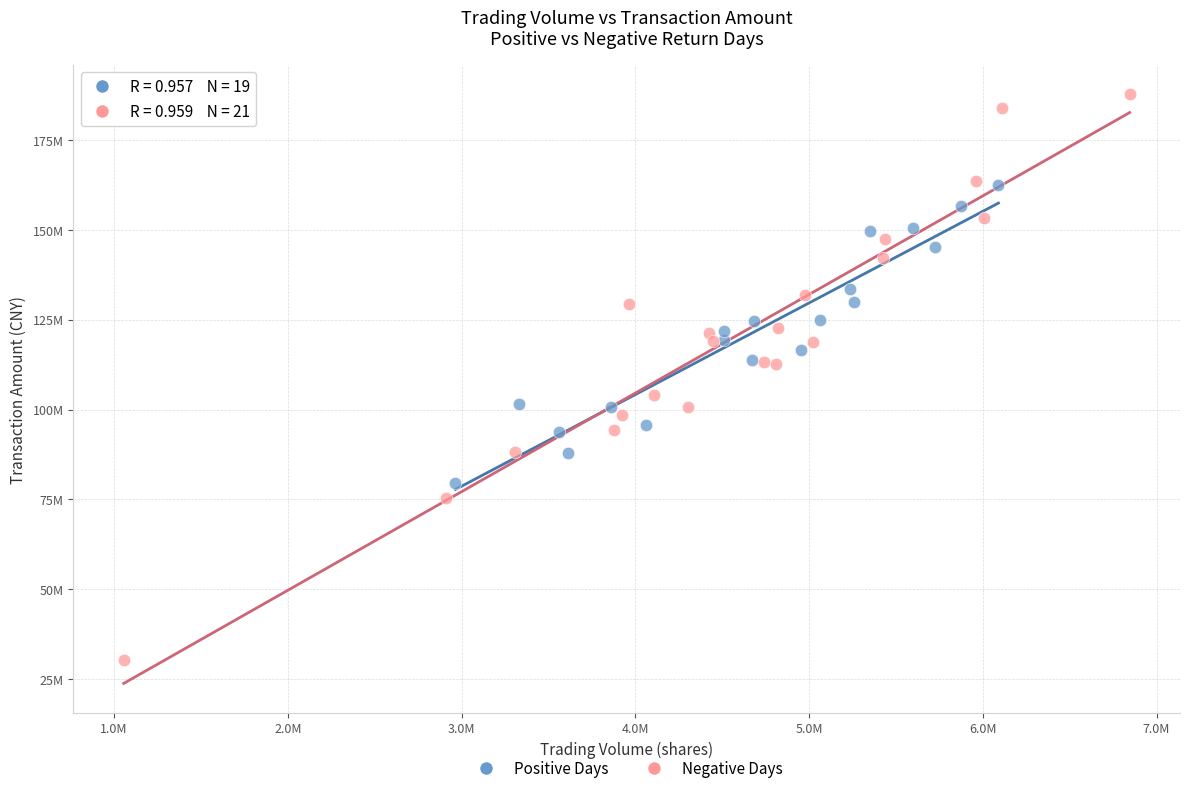

Which series has the largest Y range (max minus min)?

Negative Days